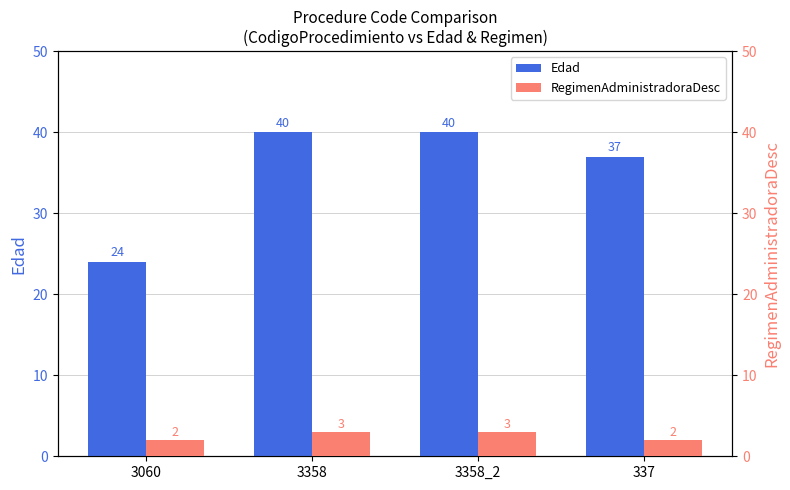

What is the label of the 2nd bar from the right?

3358_2